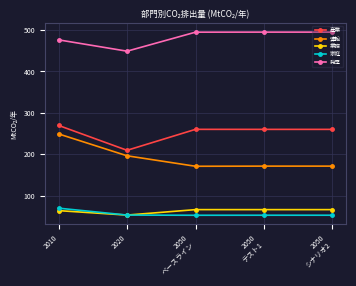

Is the value of 業務 at 2050
ベースライン greater than the value of 産業 at 2010?

No